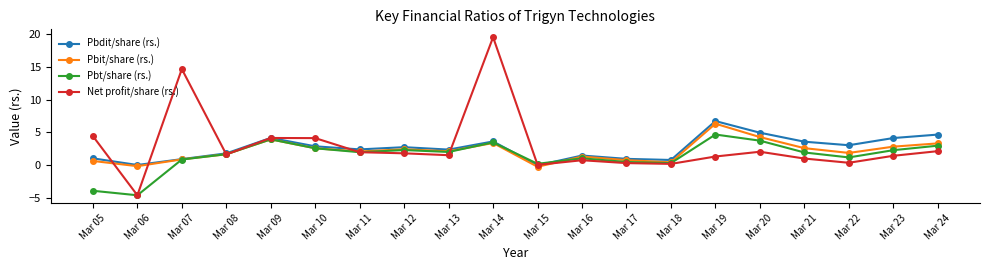

Is the value of Pbit/share (rs.) at Mar 21 greater than the value of Pbt/share (rs.) at Mar 17?

Yes